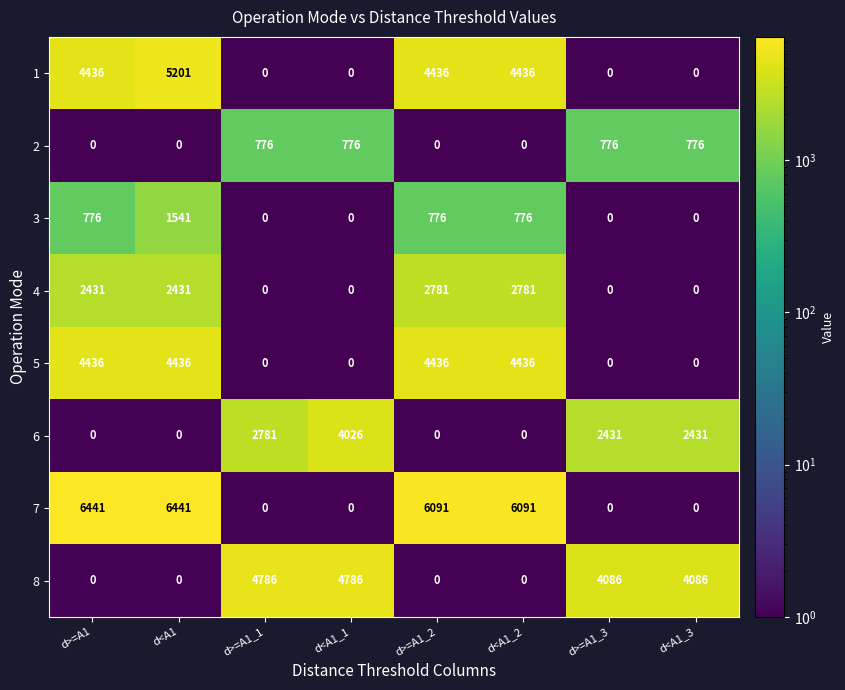

At which label does 6 first exceed 2431?

d>=A1_1